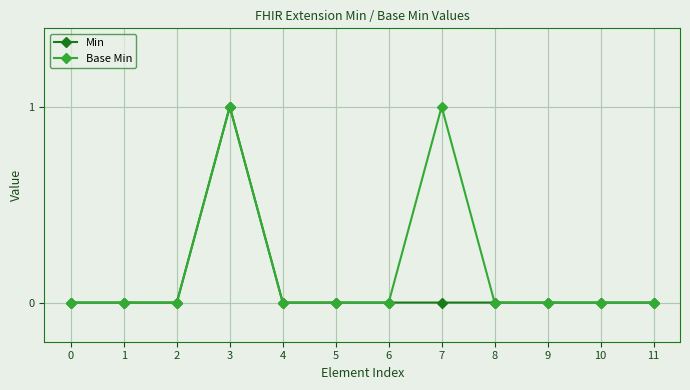

True or false: Min has more than 0 interior local peaks.

True